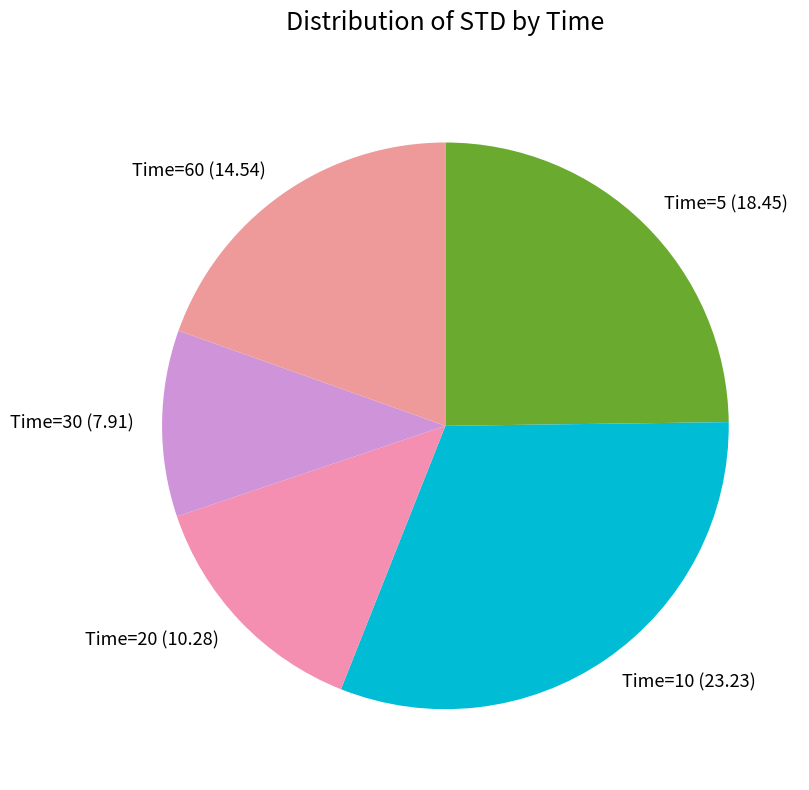

Count the number of slices in the pie.

5